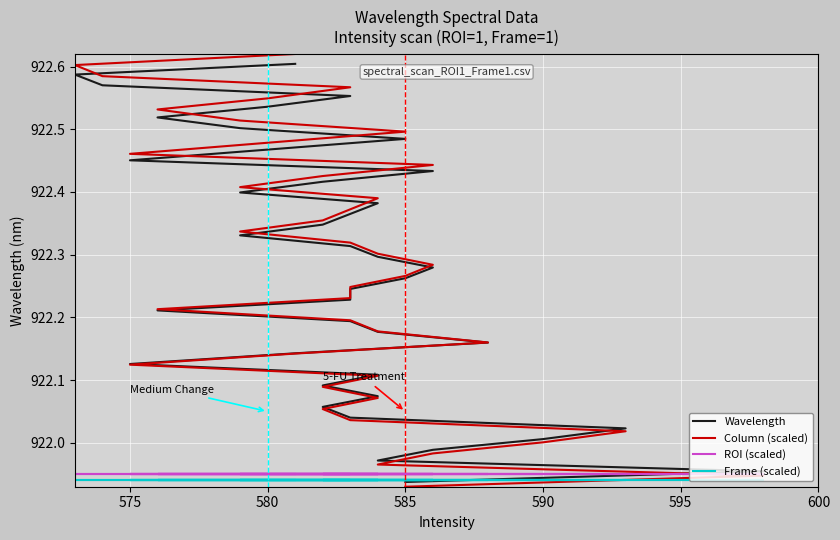

How many data points does each series have?

40